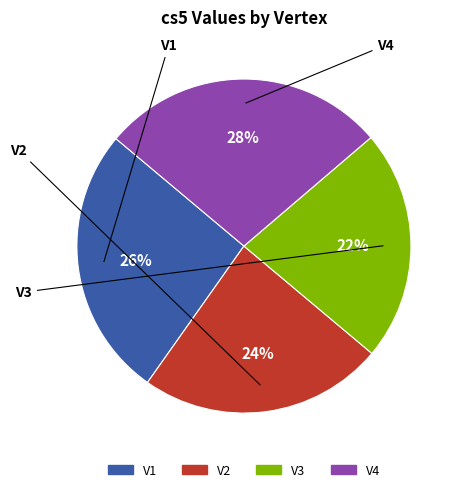

How many segments does this pie chart have?

4